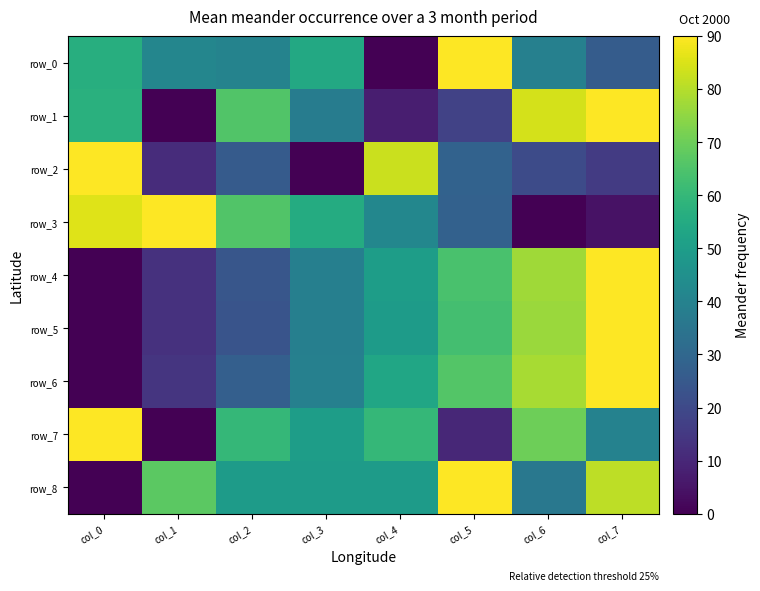

What is the maximum value shown in the chart?

90.0